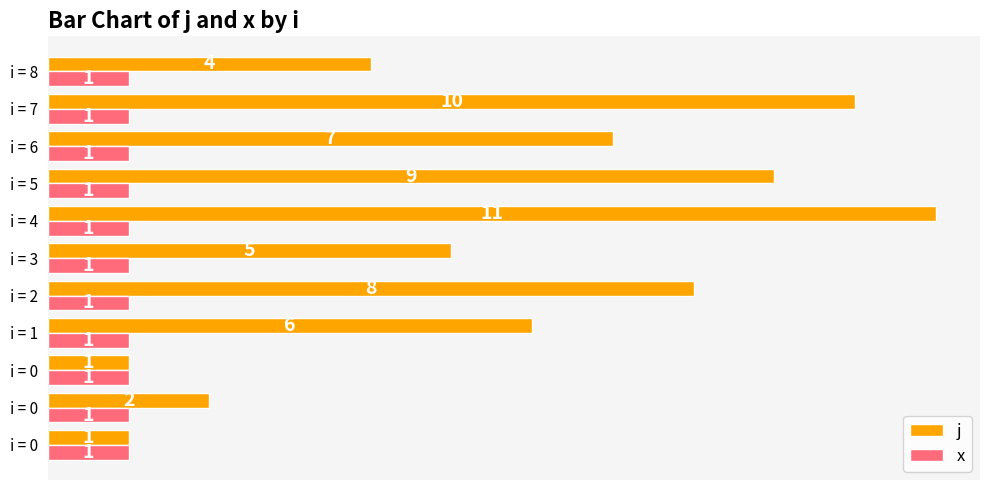

Count the j values in the range 2 to 9.

7